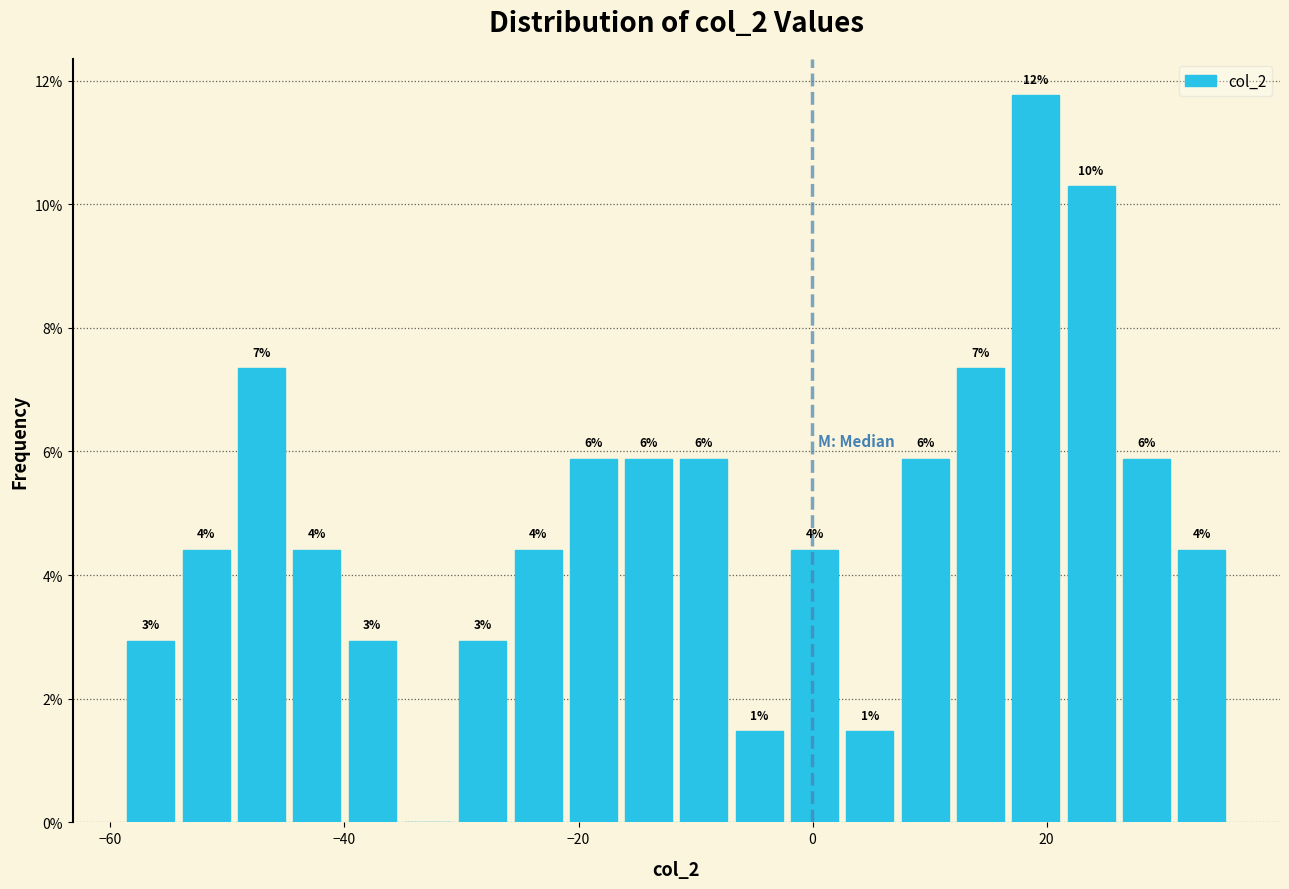

Read against the x-axis, roughly where is the centre of the tallest bar?

20